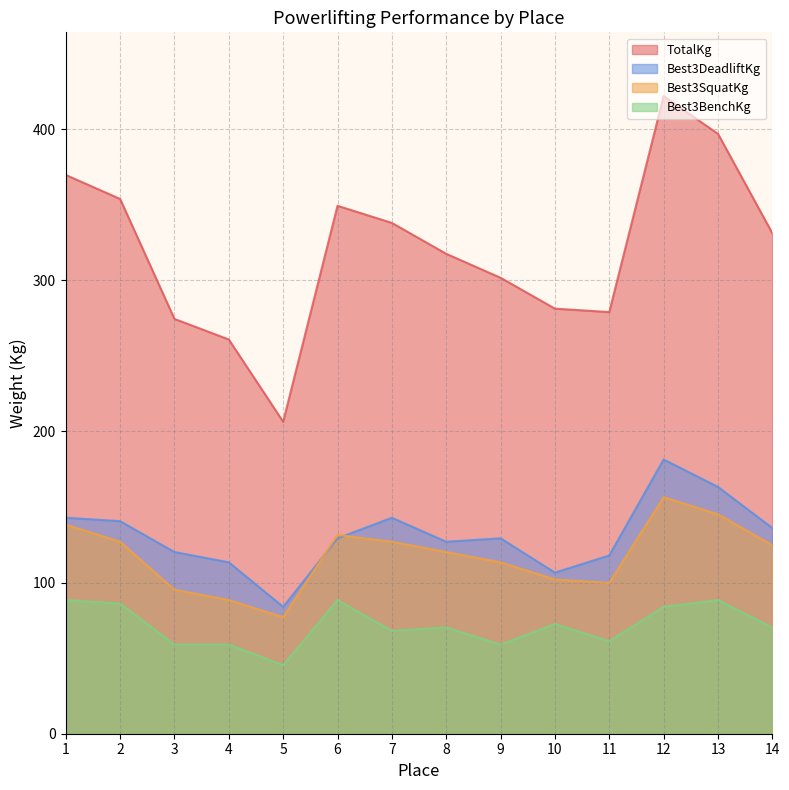

Is it true that Best3BenchKg equals 92.9 at 14?

False